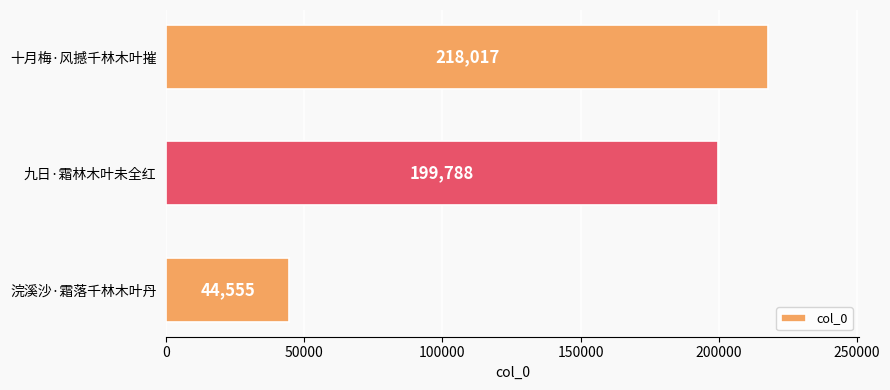

What is the change in value from 九日·霜林木叶未全红 to 浣溪沙·霜落千林木叶丹?

-155233